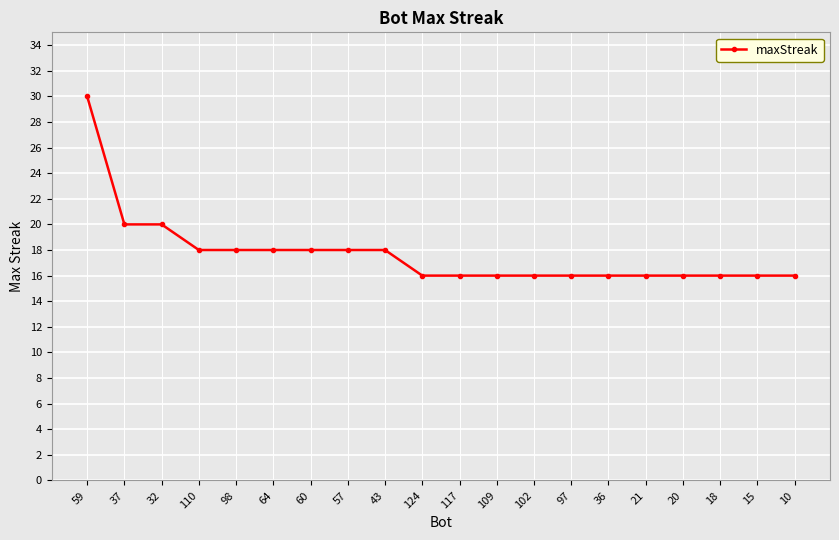

What is the approximate value at 10, to the nearest 5?

15